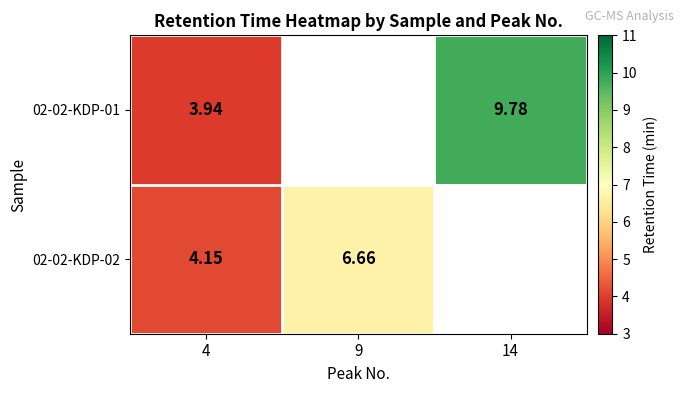

Is the value of 02-02-KDP-02 at 9 greater than the value of 02-02-KDP-01 at 4?

Yes